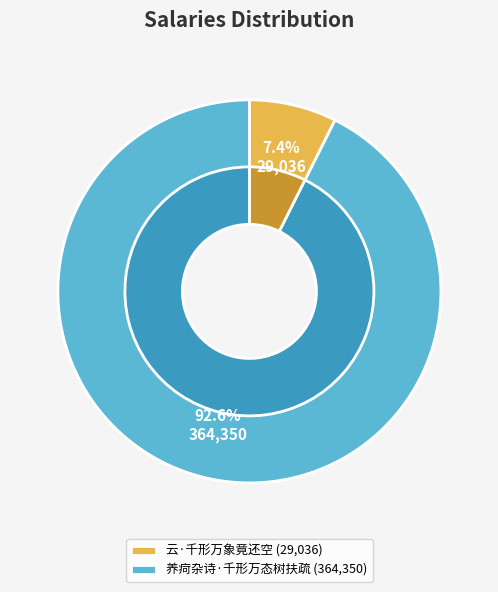

Is it true that 养疴杂诗·千形万态树扶疏 is 87% of the pie?

False